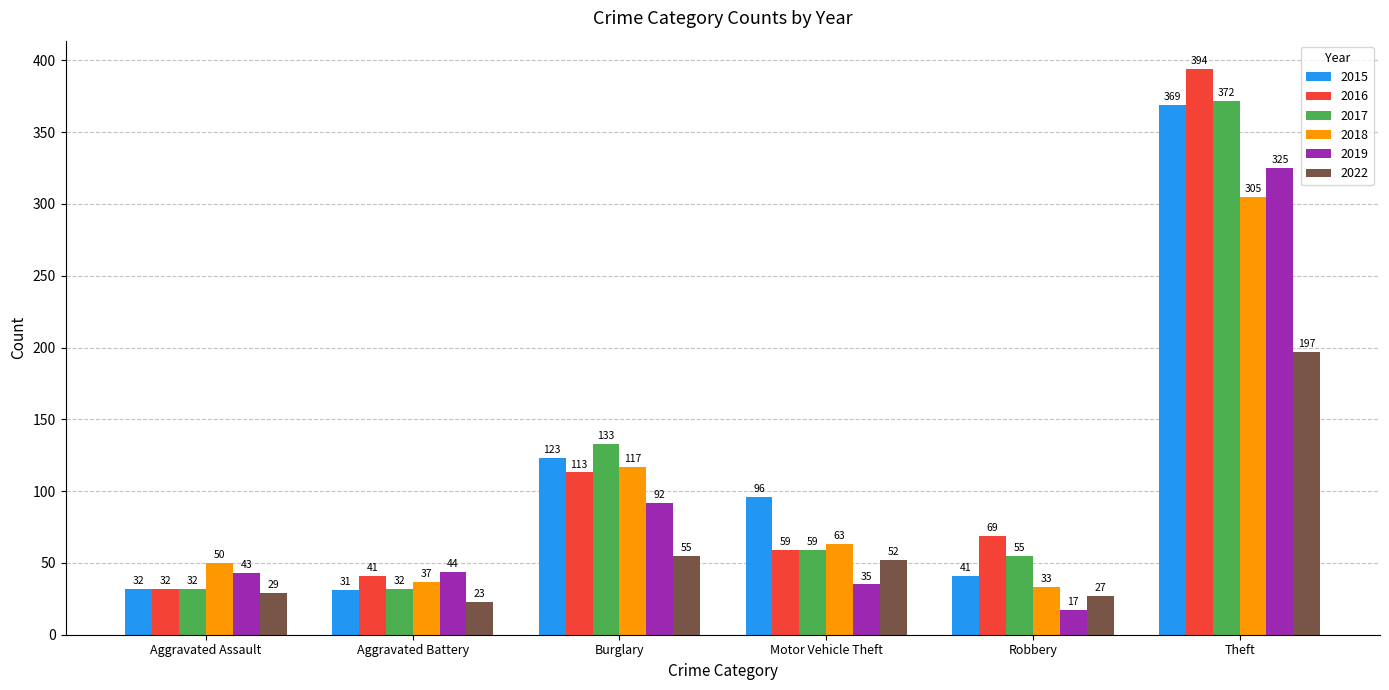

What is the label of the 5th bar from the left?

Robbery